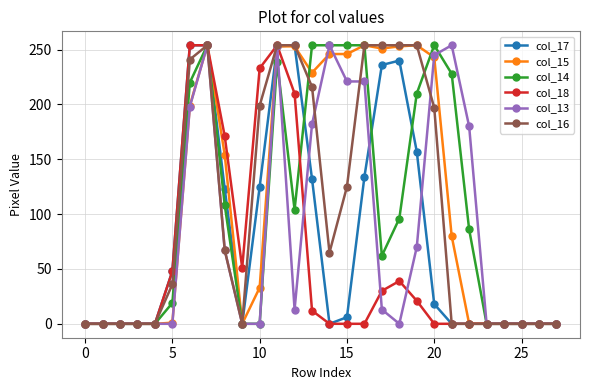

What is the maximum value shown in the chart?

254